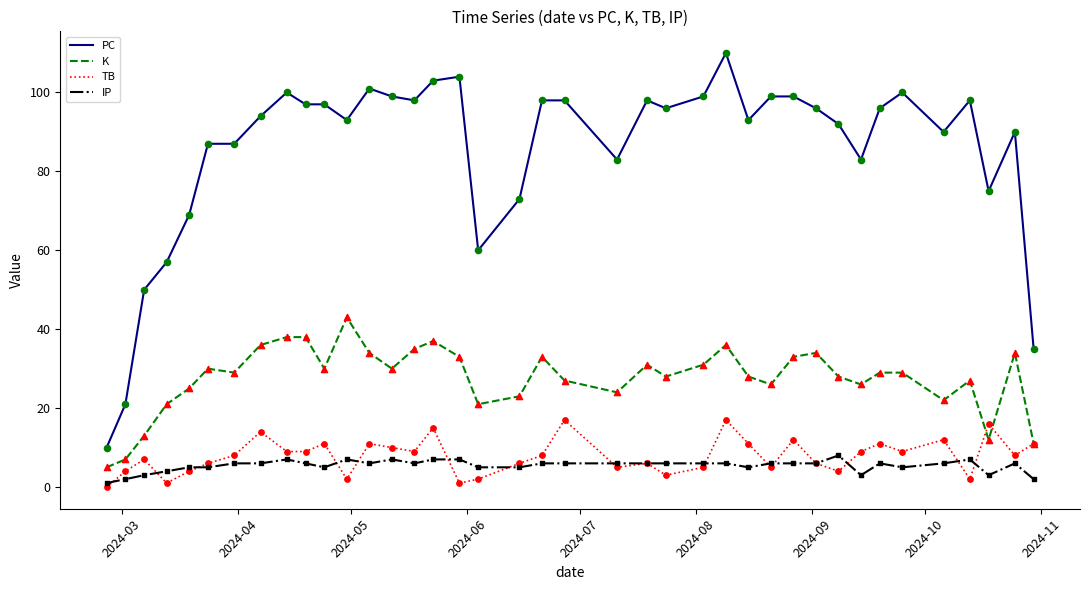

List the series in order of their peak value, lowest first.

IP, TB, K, PC